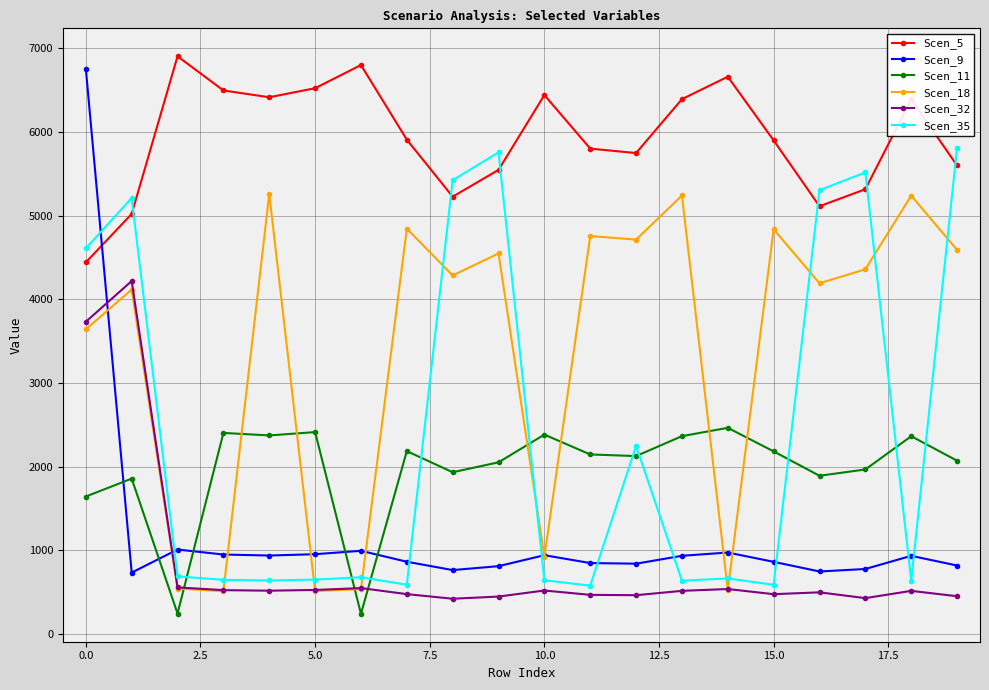

Which series ends up on top after the final intersection of Scen_35 and Scen_5?

Scen_35